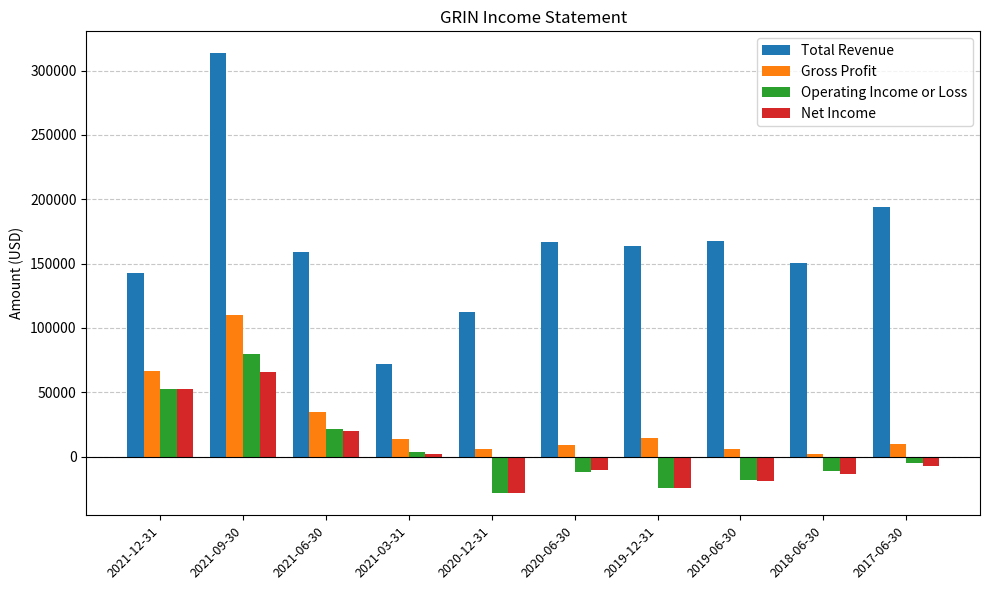

Which category has the lowest value across all series?

2020-12-31